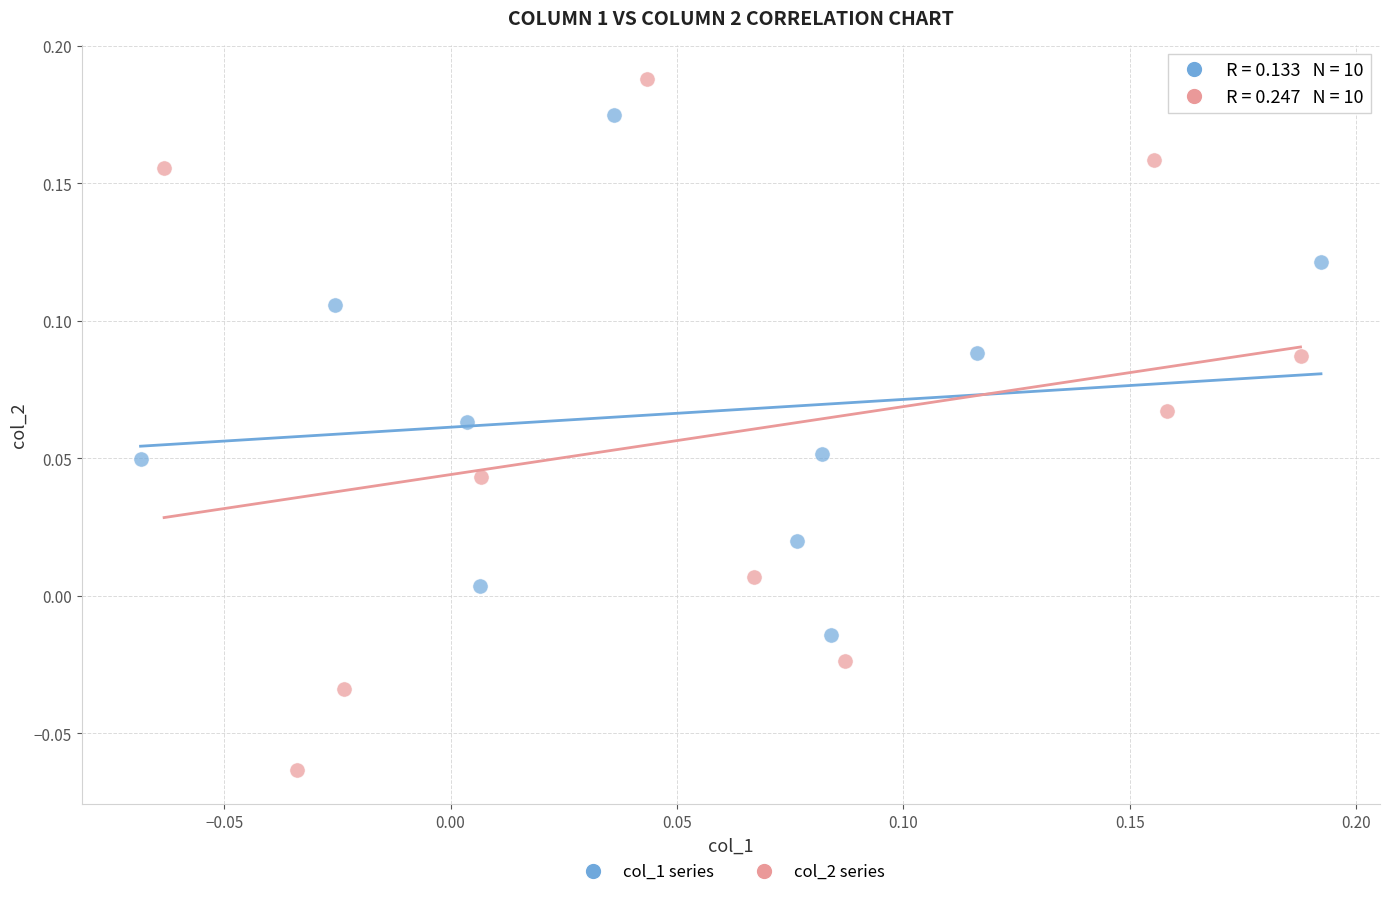

Which series has the widest spread of Y values?

col_2 series